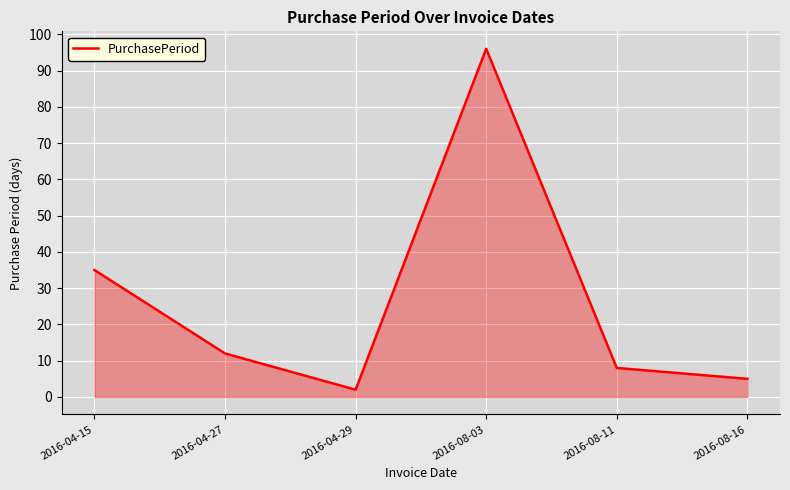

What is the difference between the maximum and second lowest values?

91